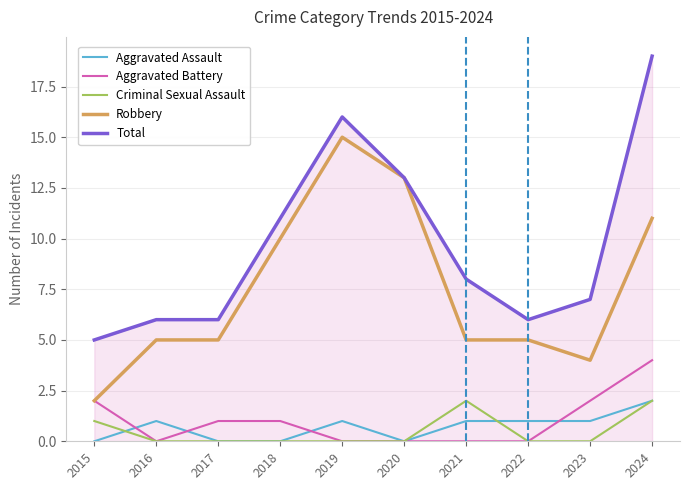

How many values in the Total series are below 8?

5